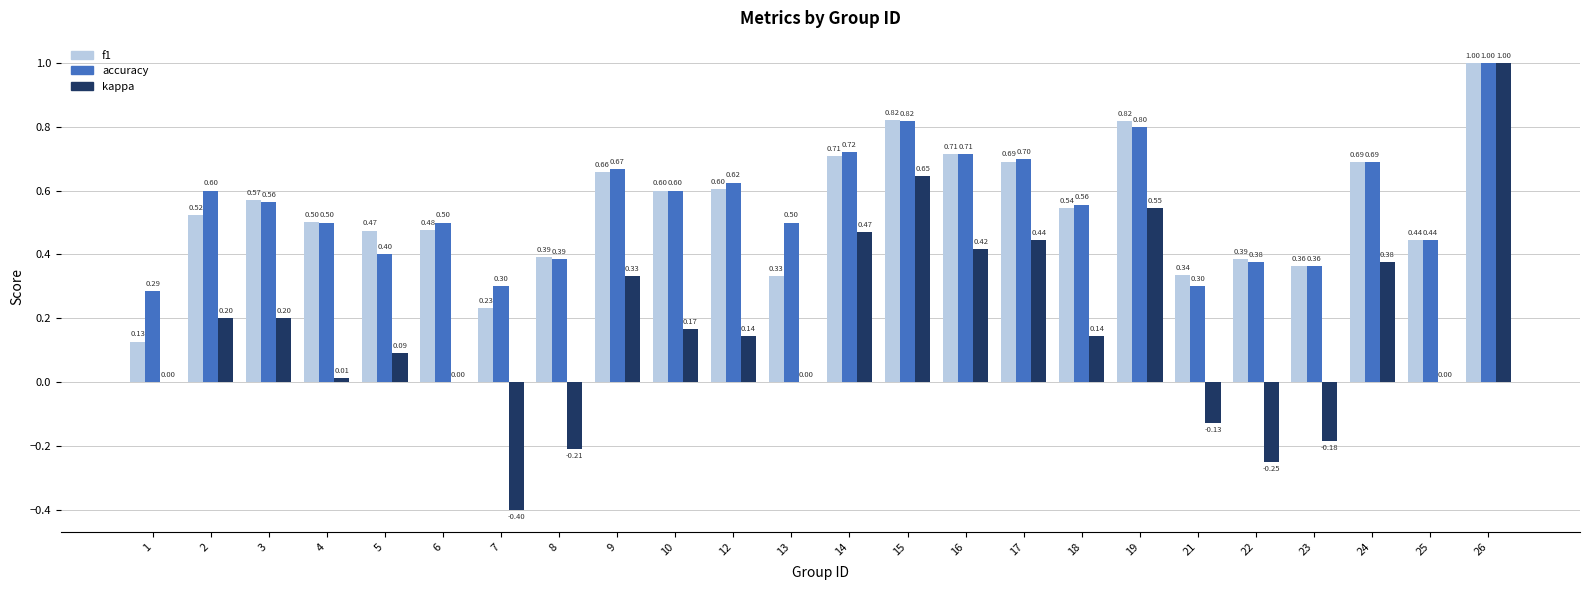

What is the sum of all kappa values?

4.0